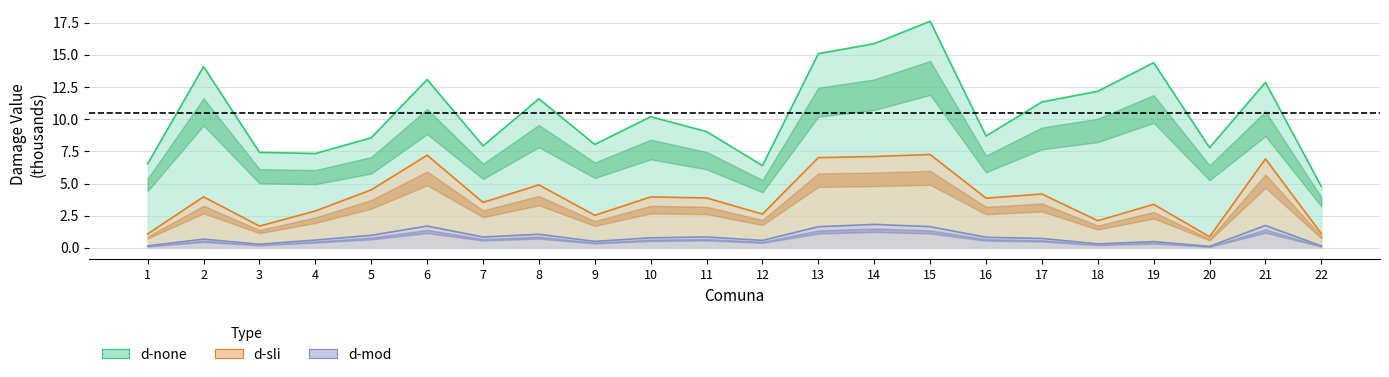

Is the value of d-mod at 14 greater than the value of d-none at 12?

No